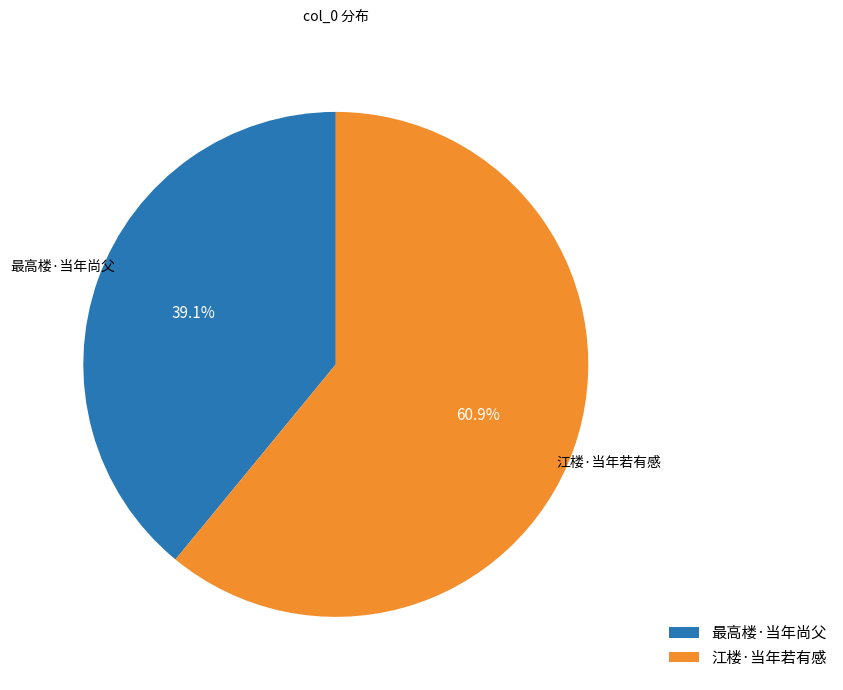

Which slice is the largest?

江楼·当年若有感